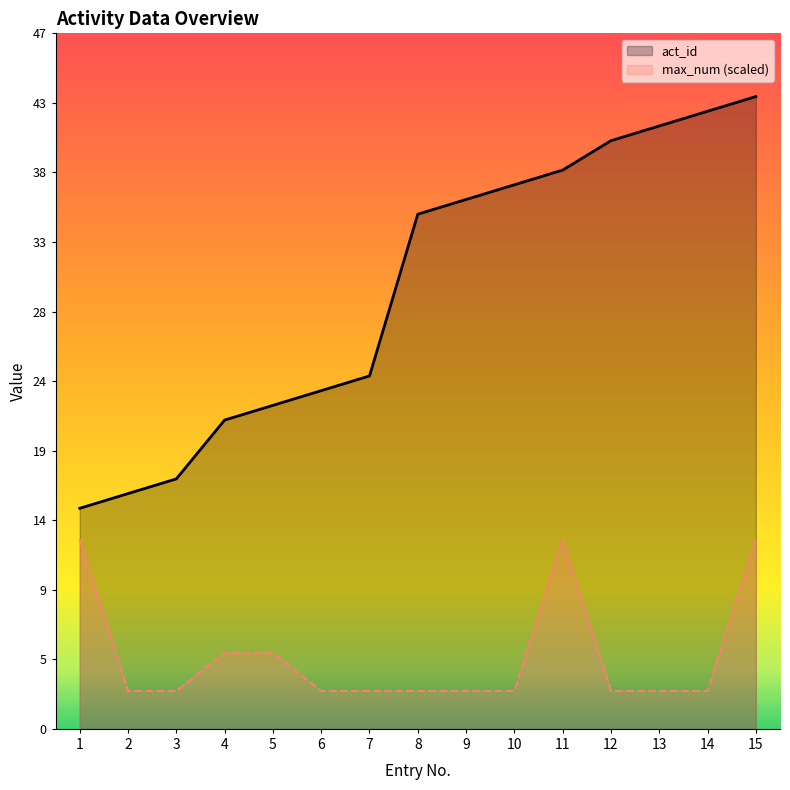

Reading left to right, what are all the values shown in this chart?

act_id: 1=15.0	2=16.0	3=17.0	4=21.0	5=22.0	6=23.0	7=24.0	8=35.0	9=36.0	10=37.0	11=38.0	12=40.0	13=41.0	14=42.0	15=43.0
max_num (scaled): 1=12.9	2=2.6	3=2.6	4=5.2	5=5.2	6=2.6	7=2.6	8=2.6	9=2.6	10=2.6	11=12.9	12=2.6	13=2.6	14=2.6	15=12.9